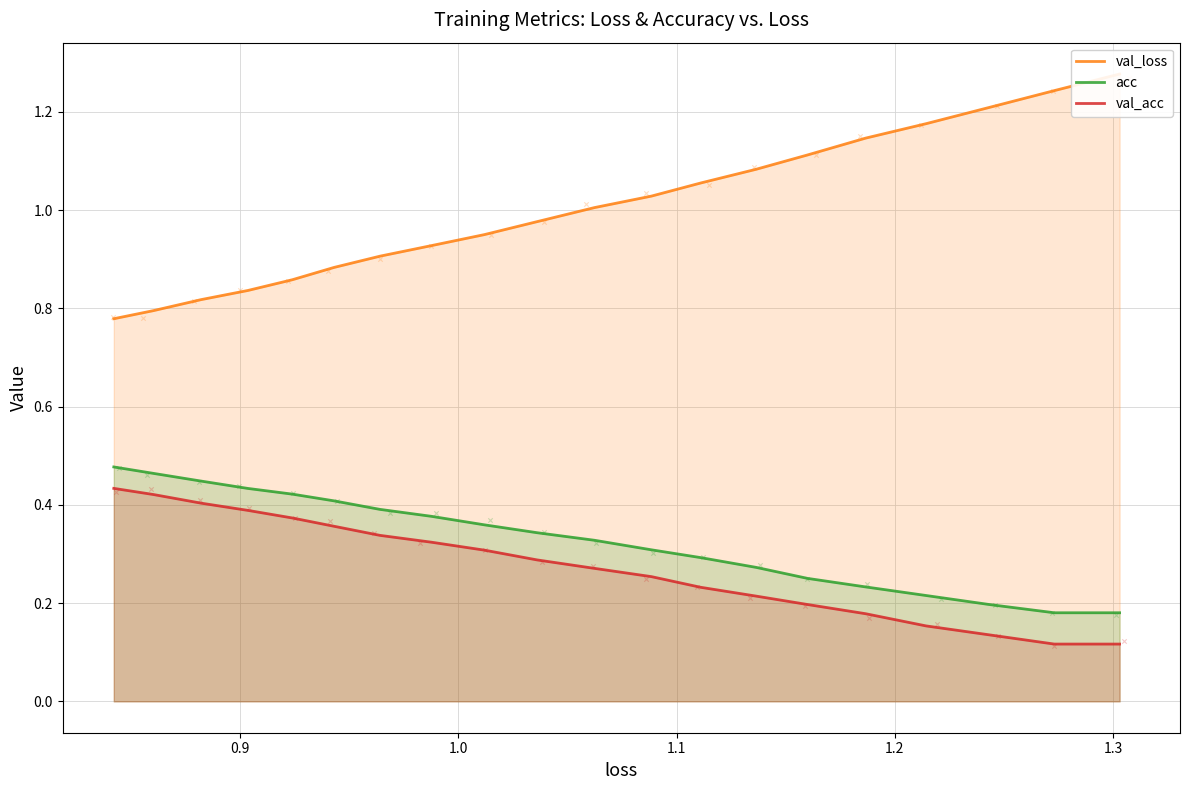

Which series reaches the maximum Y coordinate?

val_loss